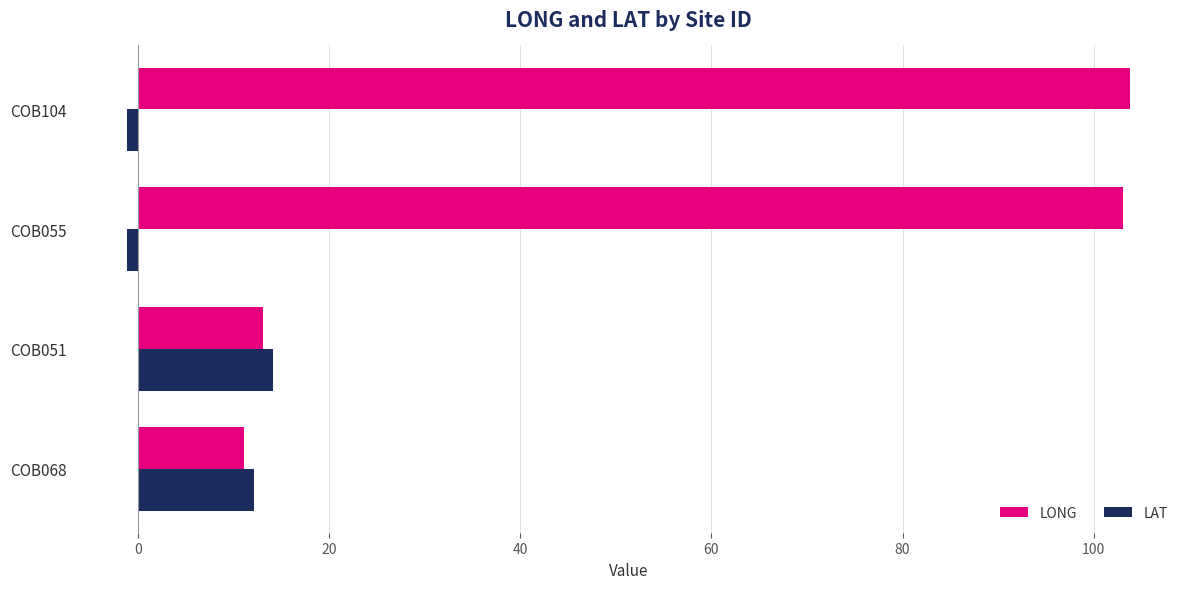

Is it true that LAT equals 21.0 at COB068?

False